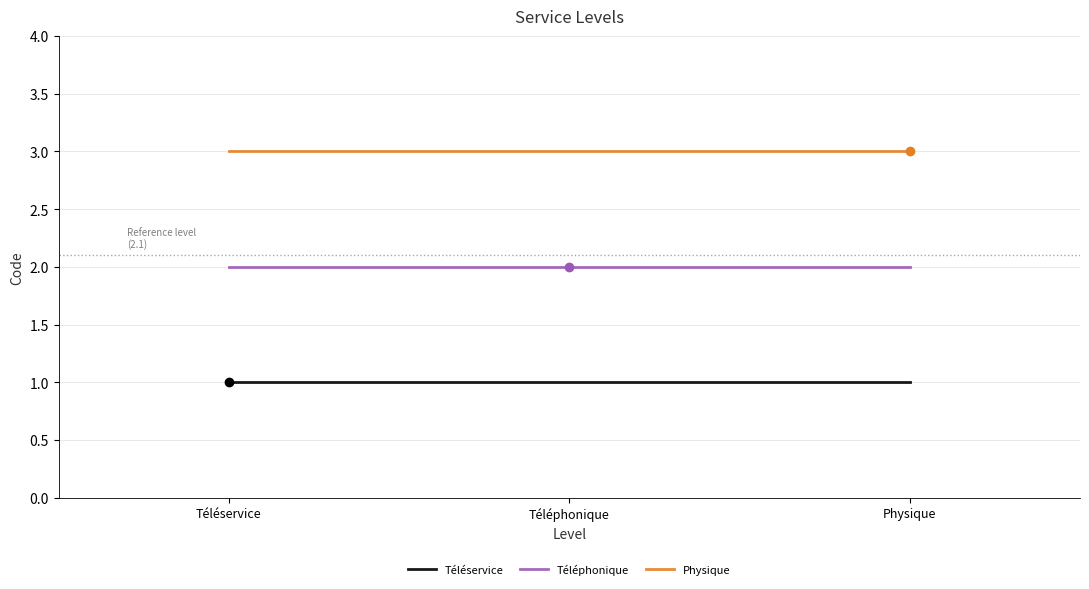

Rank the series by their maximum value, from lowest to highest.

Téléservice, Téléphonique, Physique